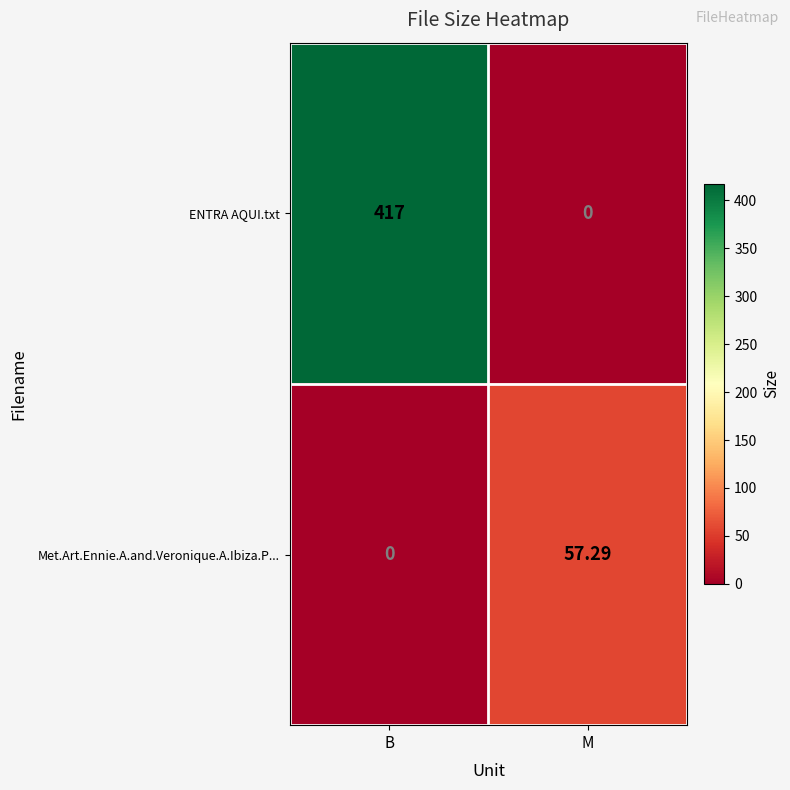

Rank the series by their average value, from lowest to highest.

Met.Art.Ennie.A.and.Veronique.A.Ibiza.P..., ENTRA AQUI.txt